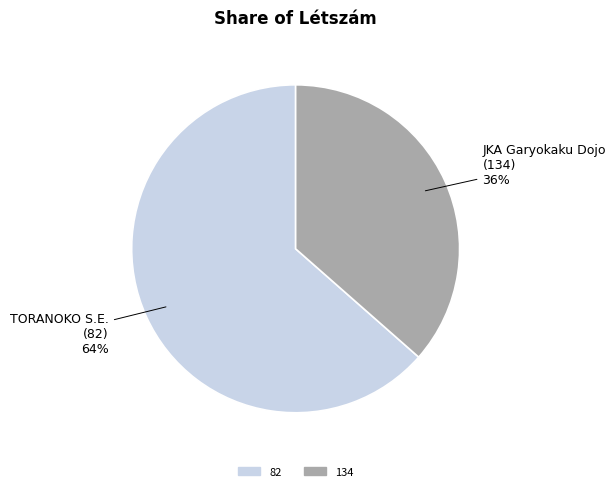

Is it true that 134 is 26% of the pie?

False